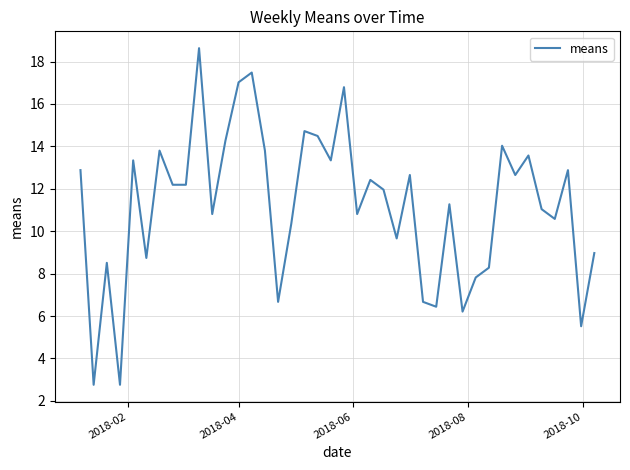

What is the maximum value shown in the chart?

18.6